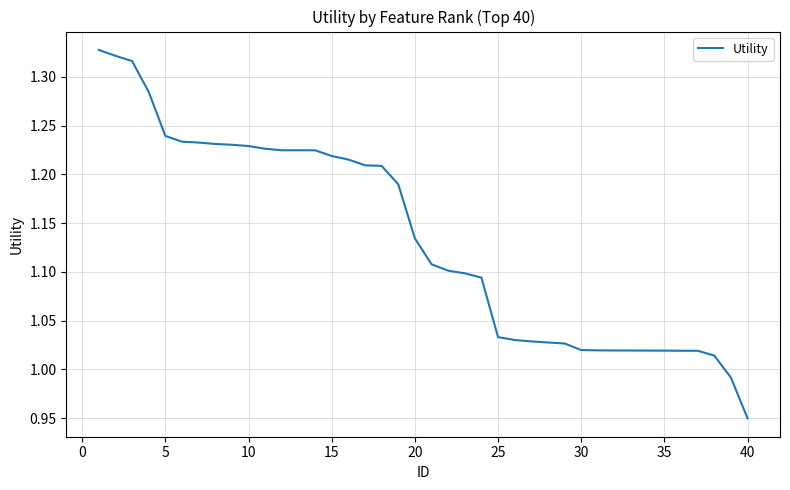

What is the difference between the maximum and minimum values?

0.4